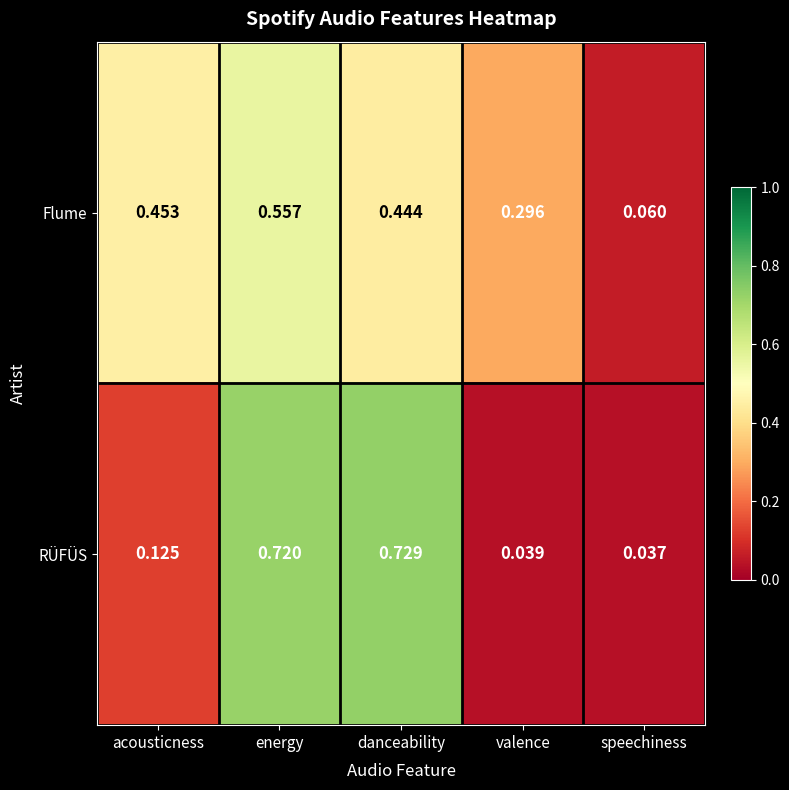

Rank the series at danceability from highest to lowest value.

RÜFÜS, Flume